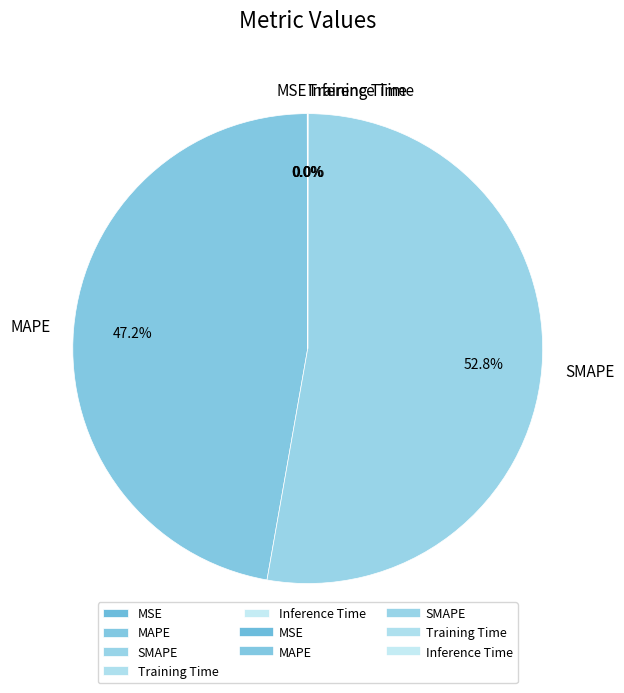

To the nearest percent, what is the average slice percentage?

20%